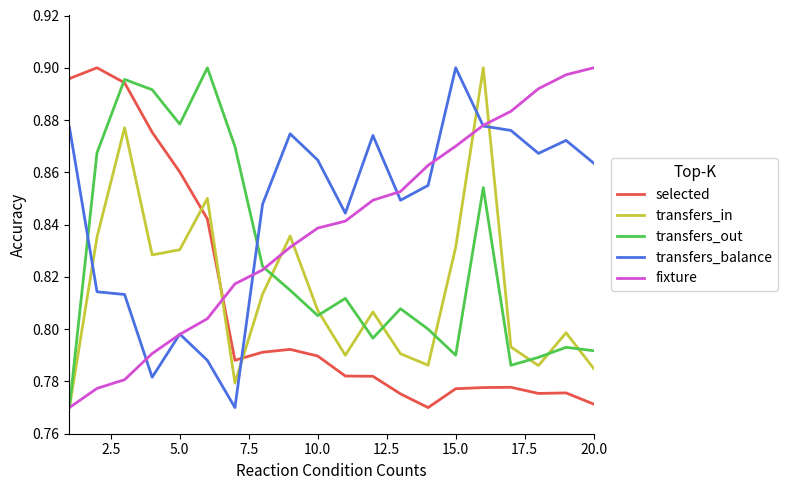

What are all the series names shown in the legend?

selected, transfers_in, transfers_out, transfers_balance, fixture